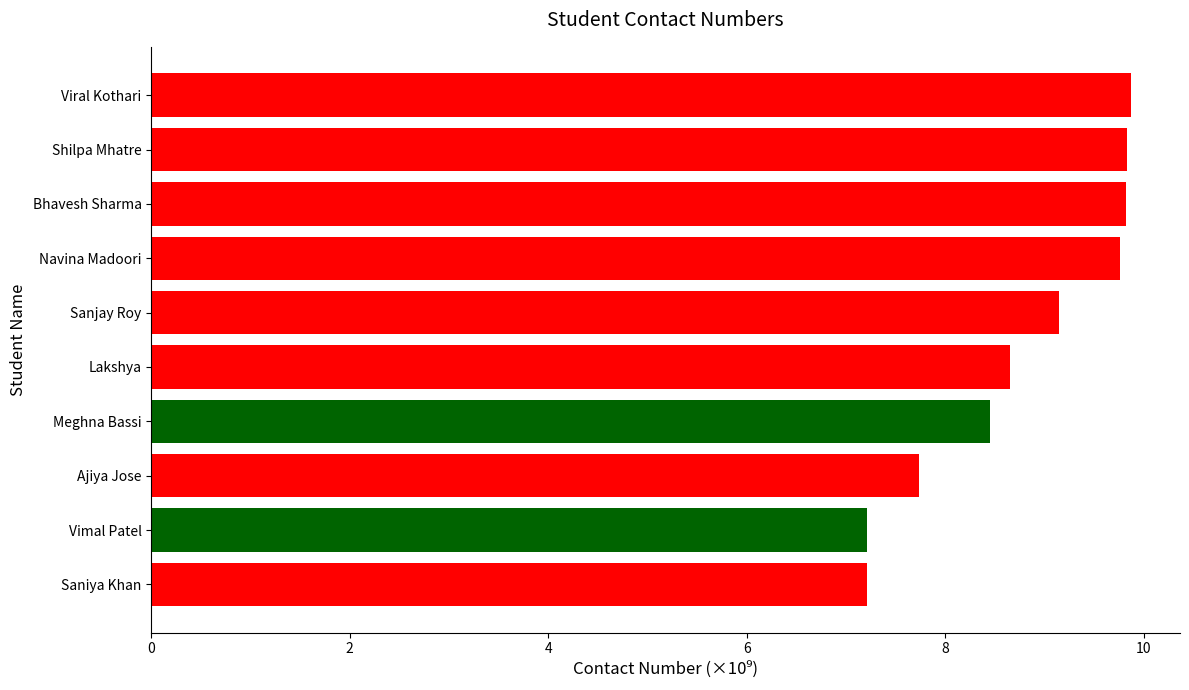

What is the change in value from Ajiya Jose to Bhavesh Sharma?

+2.1